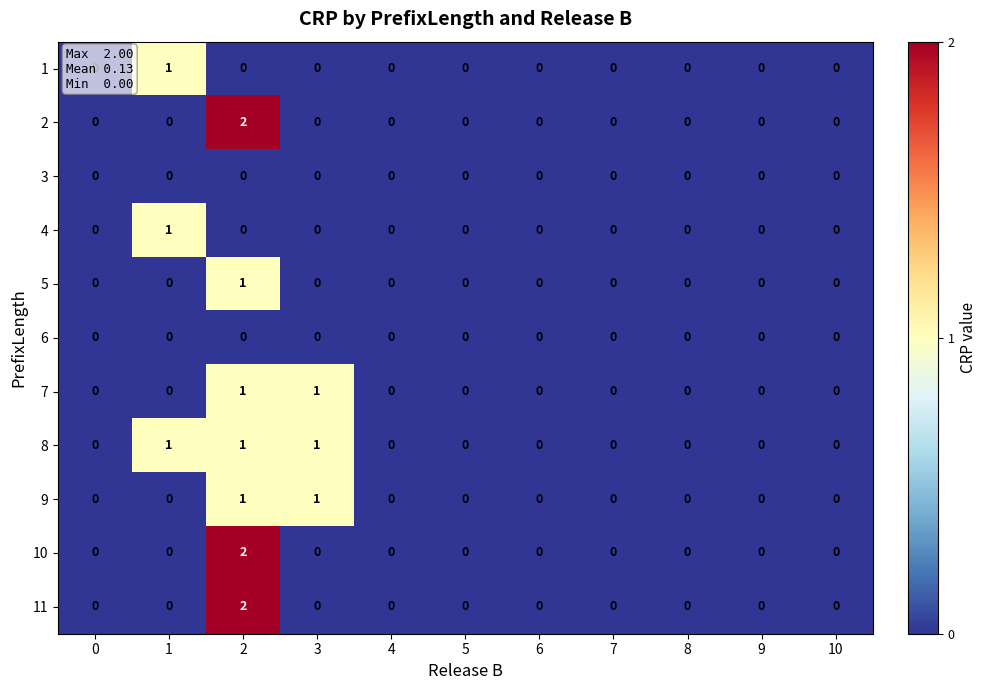

What is the maximum value shown in the chart?

2